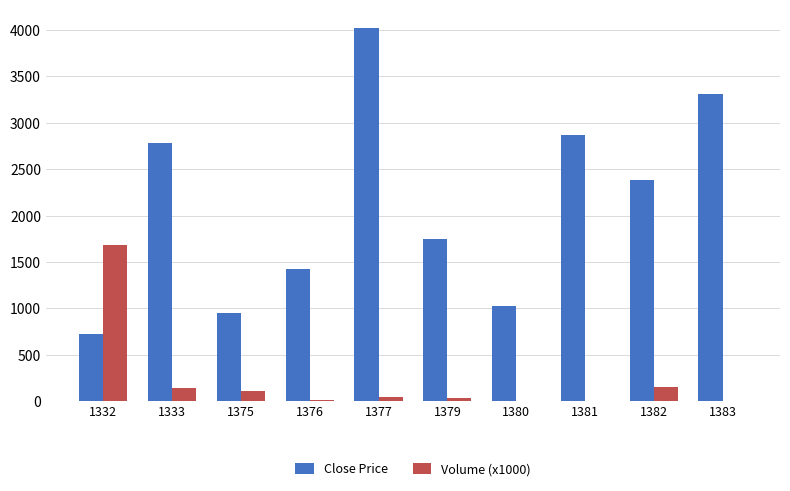

The value of Volume (x1000) at 1380 is 3.0. True or false?

True